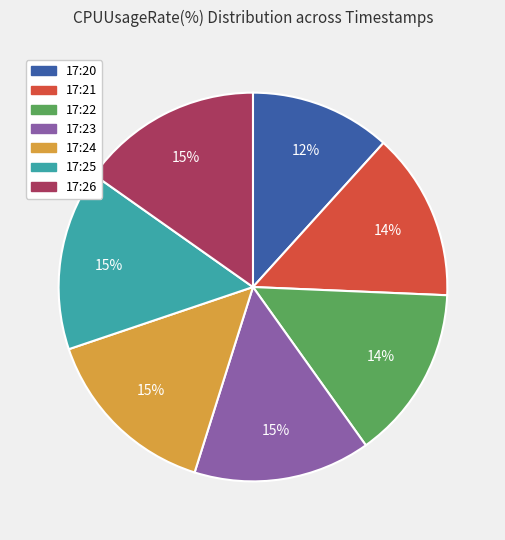

Combined, do 17:21 and 17:25 account for over 50%?

No